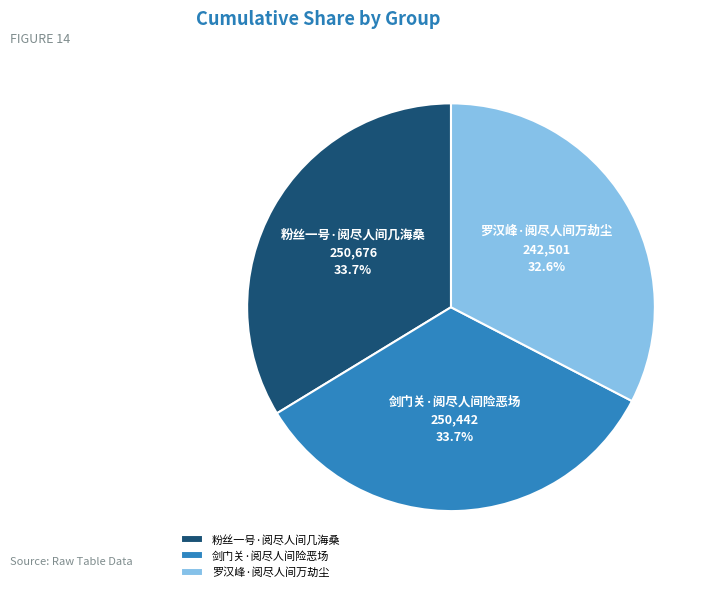

To the nearest percent, what is the difference between the largest and smallest slice percentages?

1%